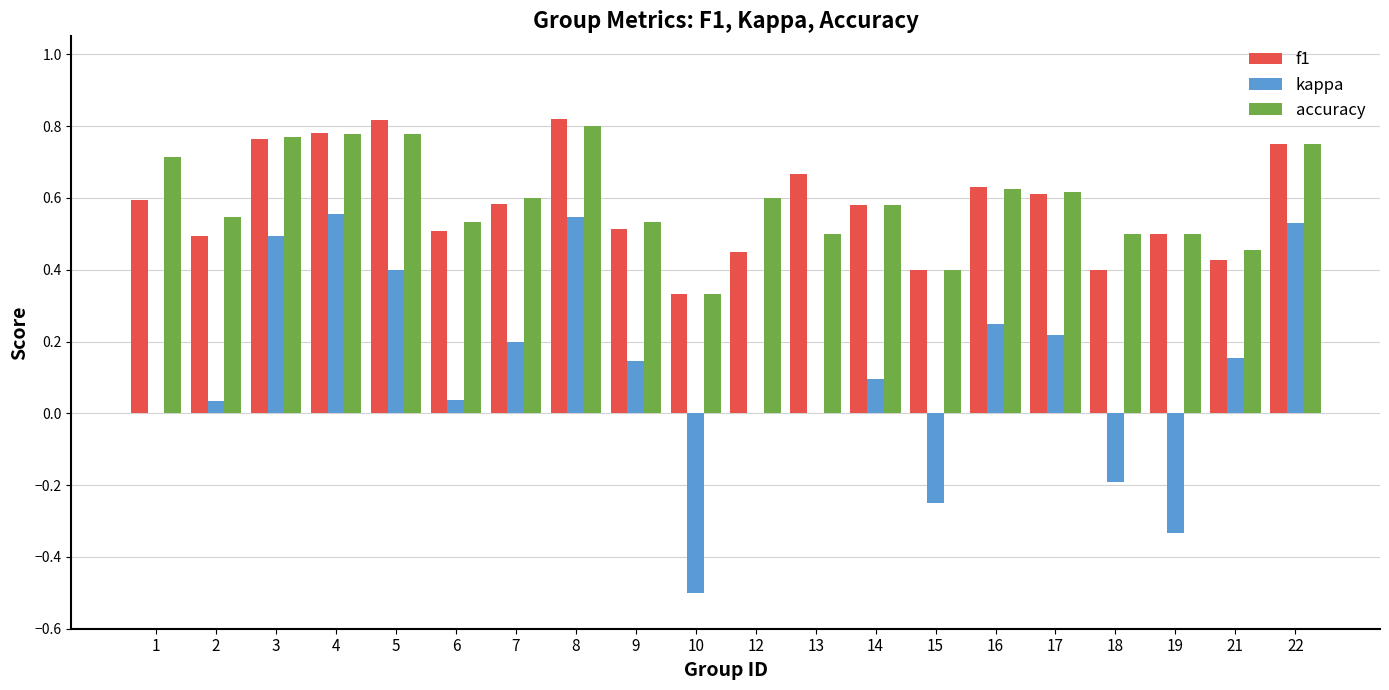

The value of accuracy at 15 is 0.4. True or false?

True